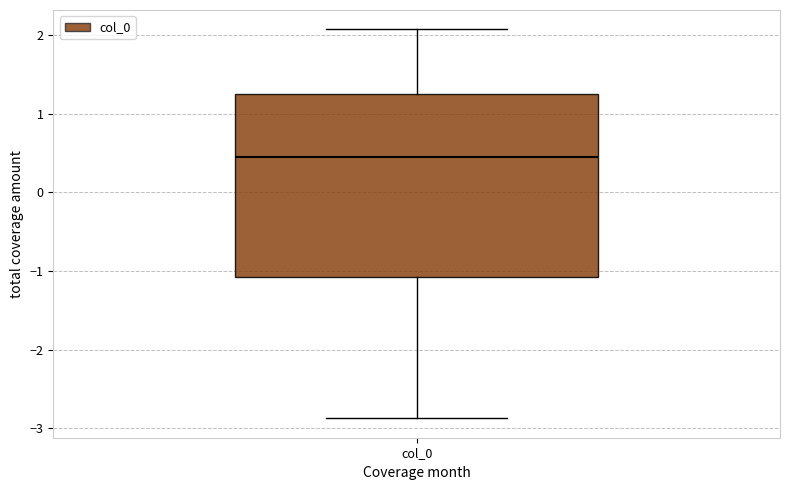

Where does the upper whisker of the box for col_0 end on the y-axis? The values are not printed on the chart, so give them approximately, as read against the axis.

2.1